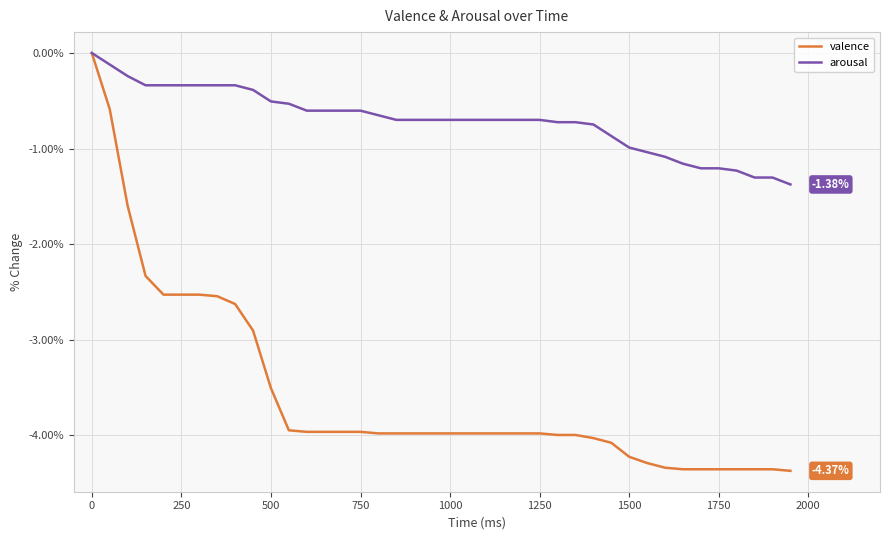

Rank the series by their average value, from highest to lowest.

arousal, valence